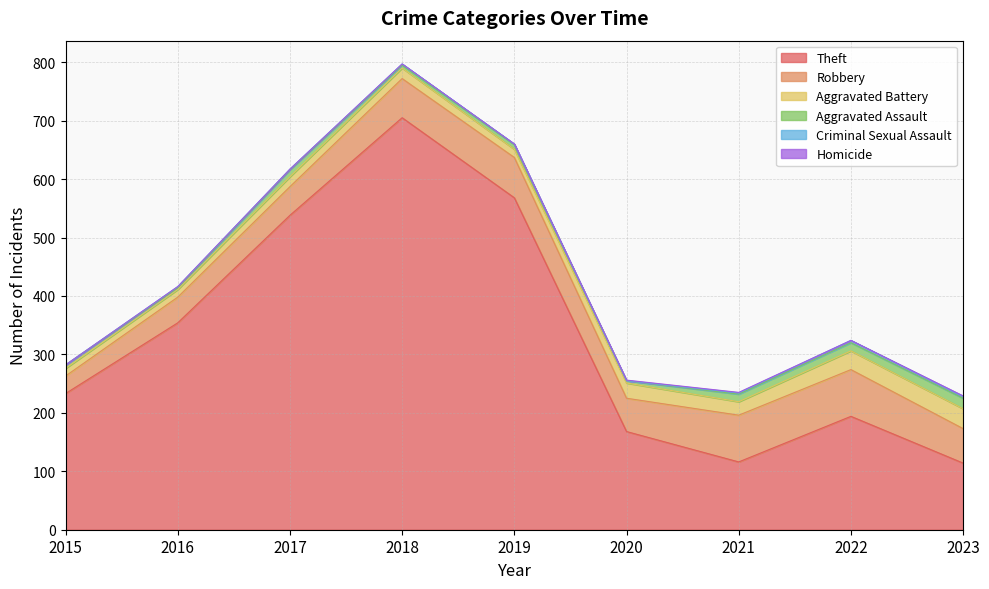

At which category does Robbery reach its first local peak?

2019